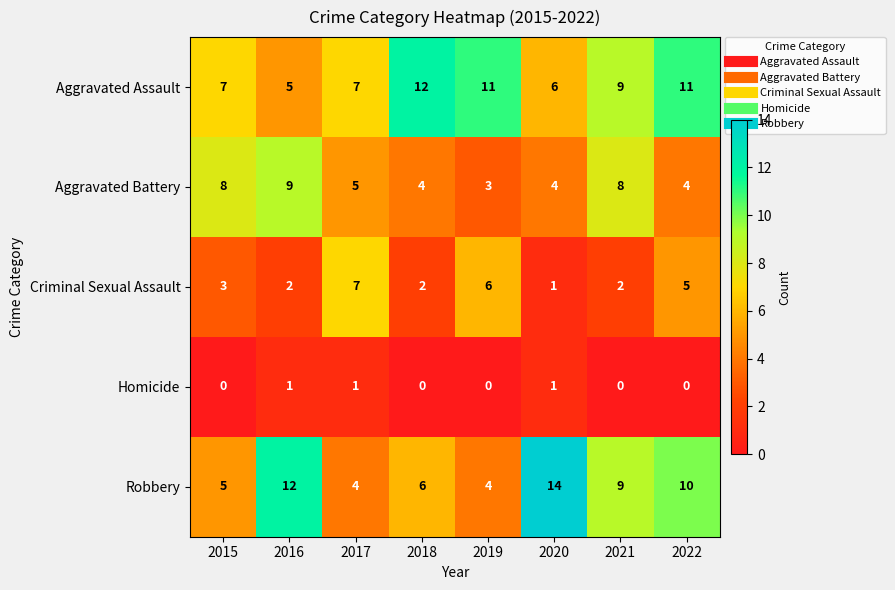

Is the value of Robbery at 2015 greater than the value of Aggravated Battery at 2018?

Yes